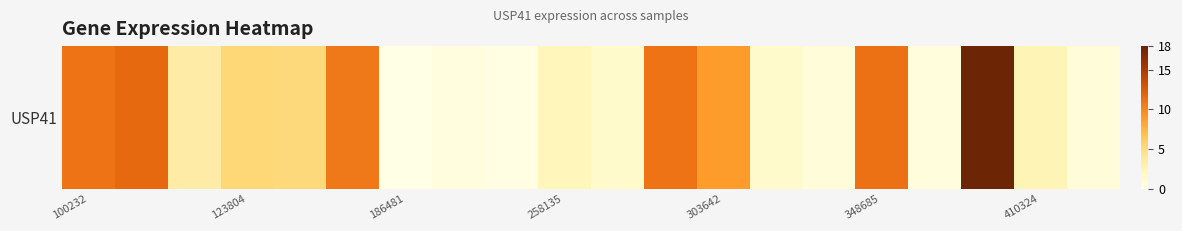

Where is the data nearest to the value 8?

303642